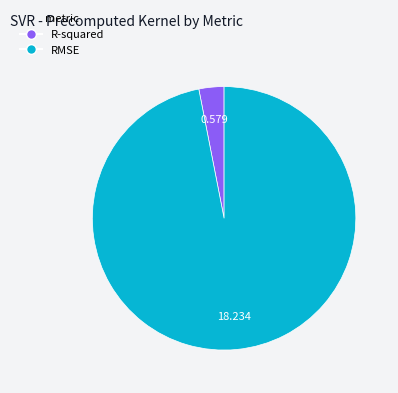

Is R-squared the majority of the pie?

No